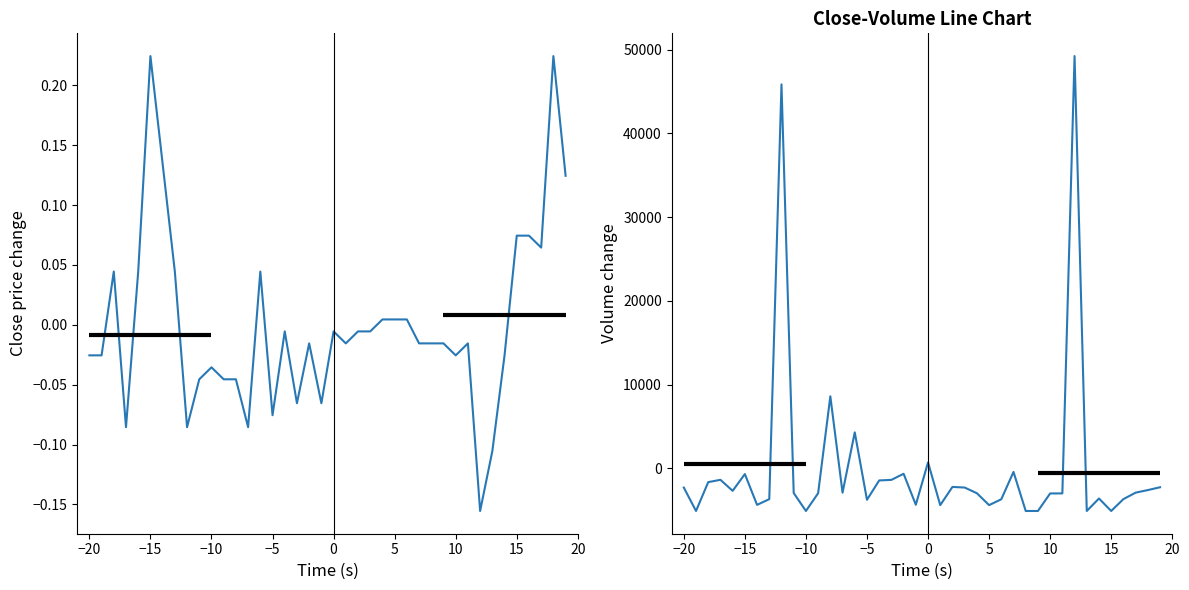

How many distinct data groups are displayed?

2